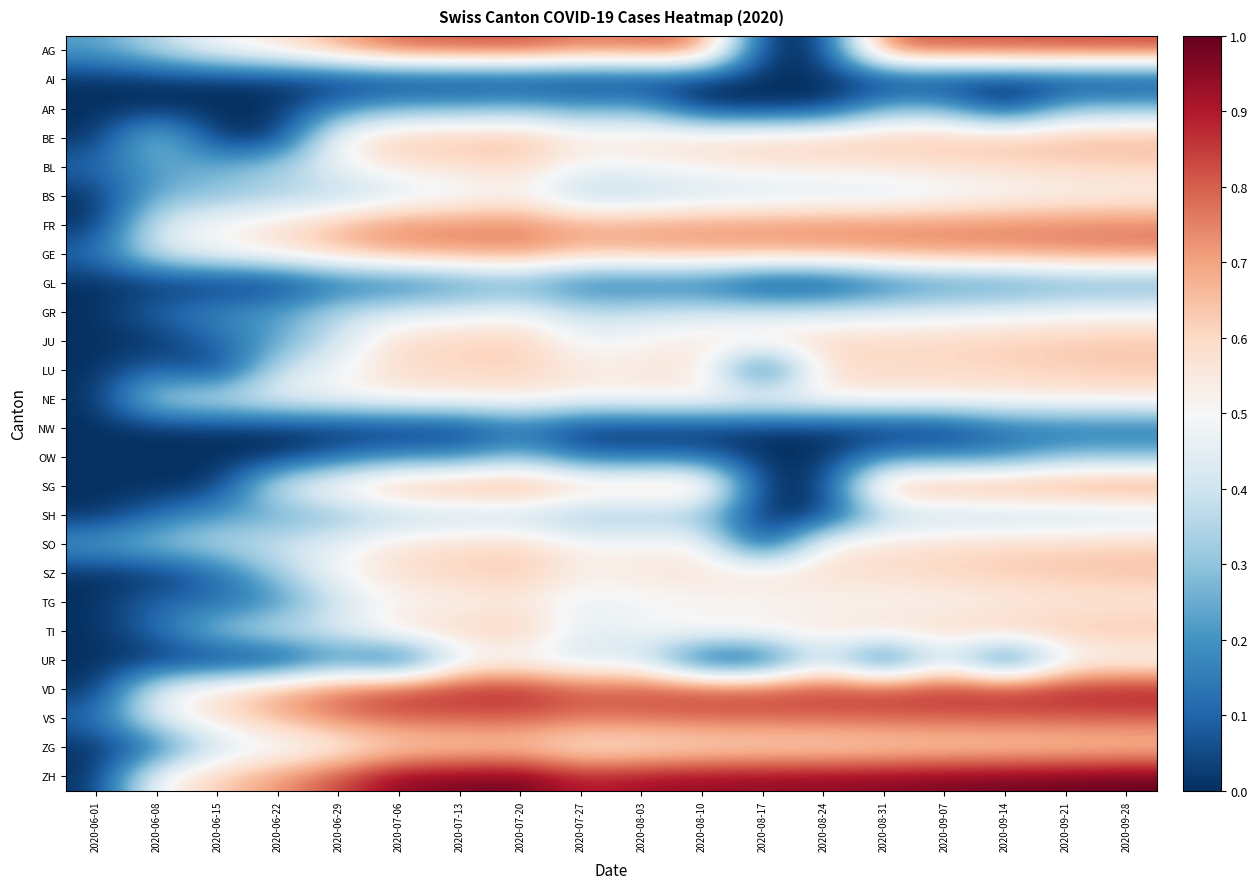

At how many categories does at least one series exceed 0?

18